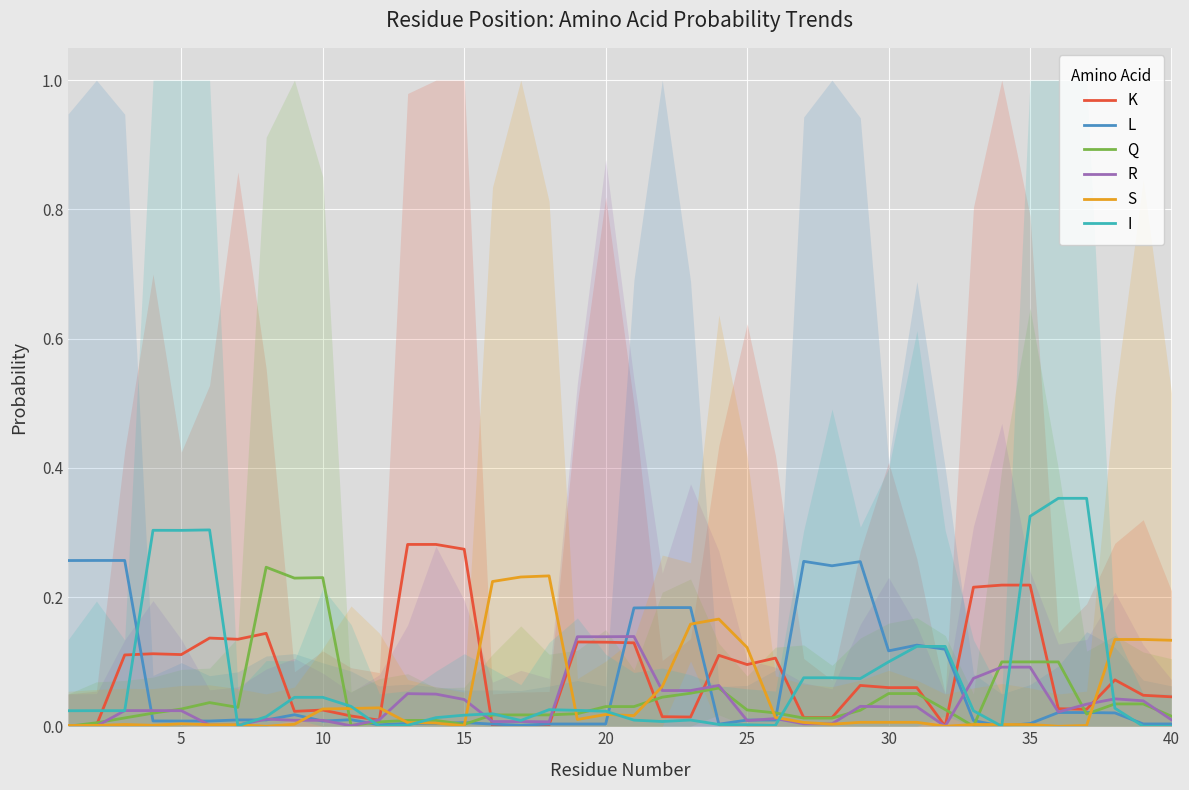

Is it true that R equals 0.0 at 27?

False